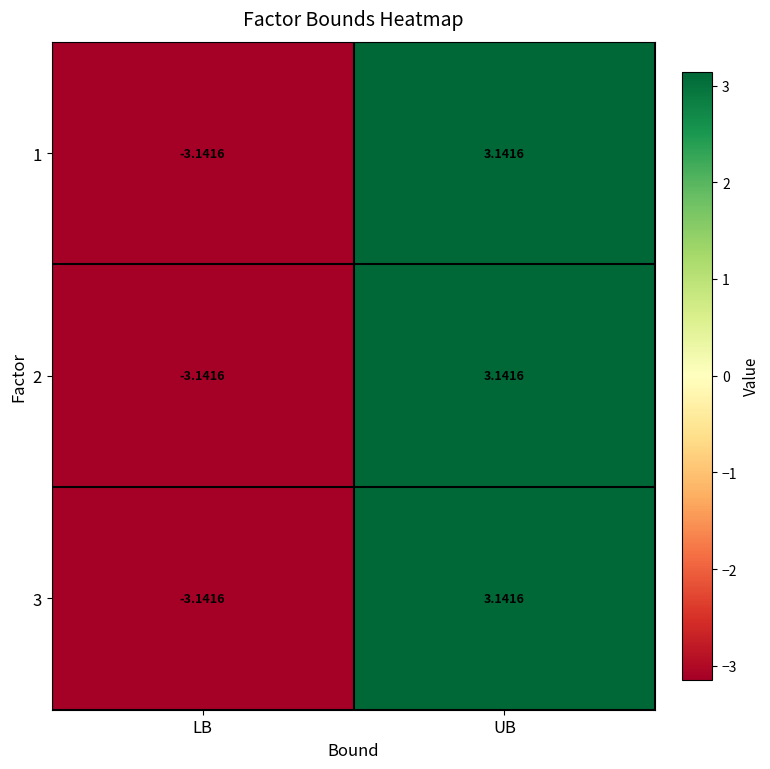

How many series are shown in this chart?

3